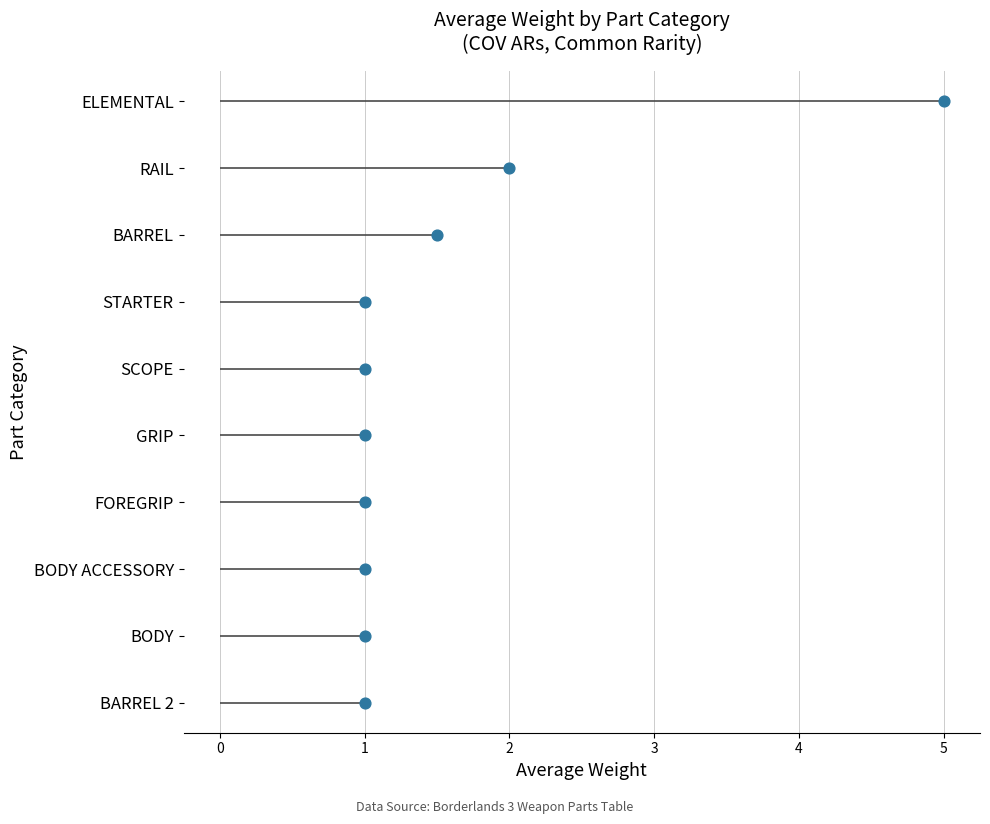

Approximately how many times larger is the value at 1 compared to 2?

0.6